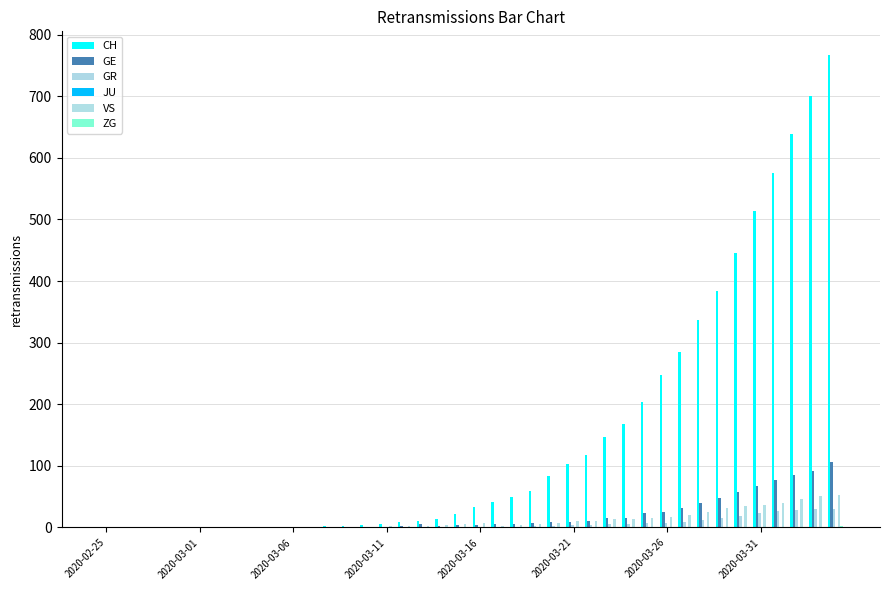

Which series has the largest total across all categories?

CH